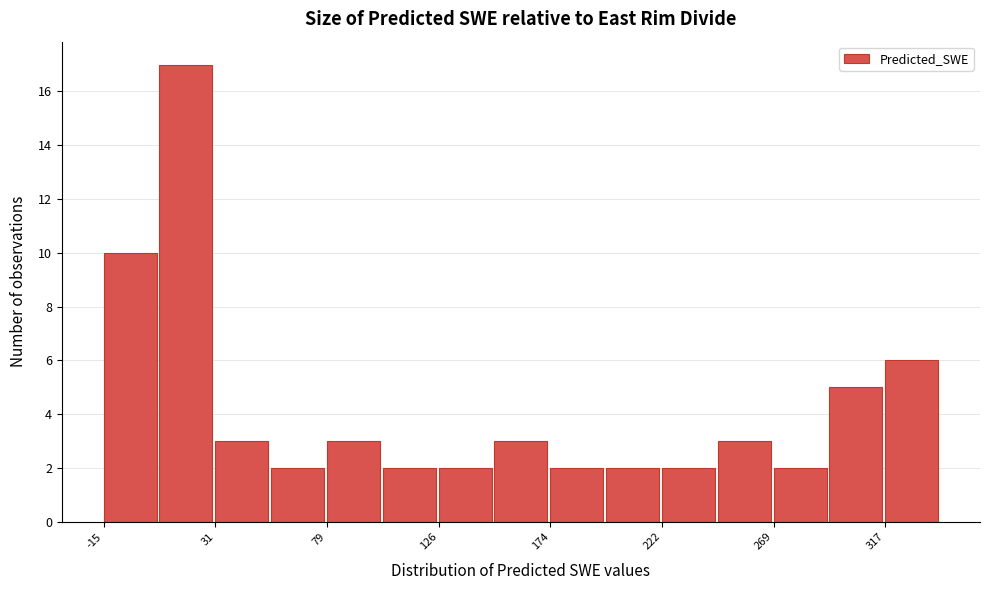

Reading left to right, list every bar in this chart as the range it spans on the x-axis followed by its height. Neither the bar edges nor the heights are printed on the chart, so give them approximately, as read against the axes.

-15 to 10: 10
10 to 30: 17
30 to 55: 3
55 to 80: 2
80 to 105: 3
105 to 125: 2
125 to 150: 2
150 to 175: 3
175 to 200: 2
200 to 220: 2
220 to 245: 2
245 to 270: 3
270 to 295: 2
295 to 315: 5
315 to 340: 6